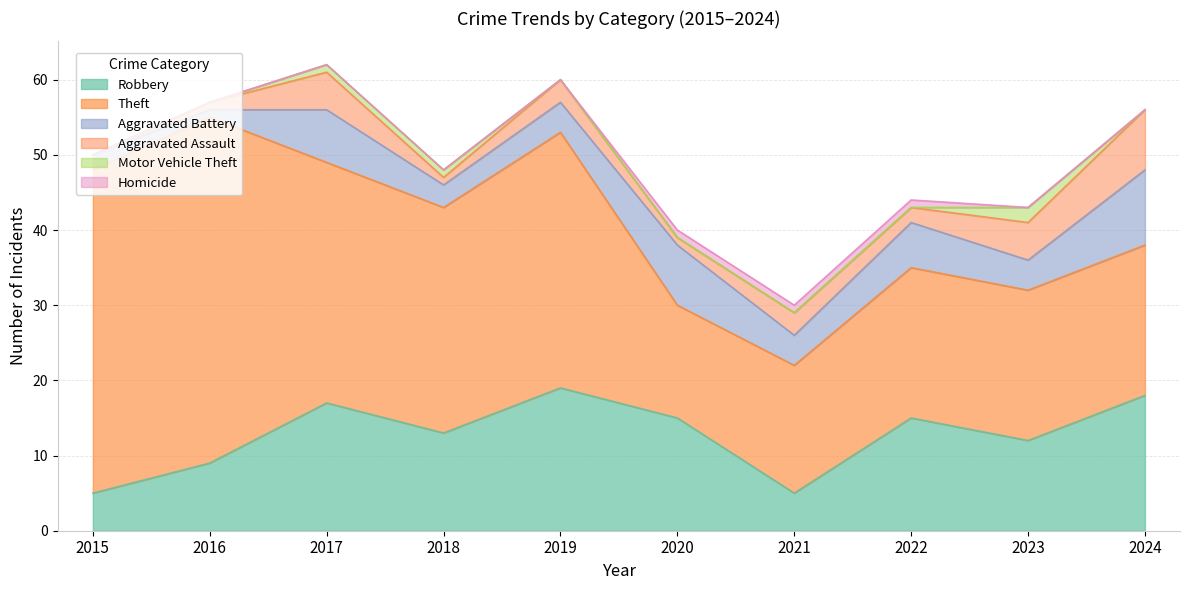

Where is the first local minimum for Aggravated Battery?

2016